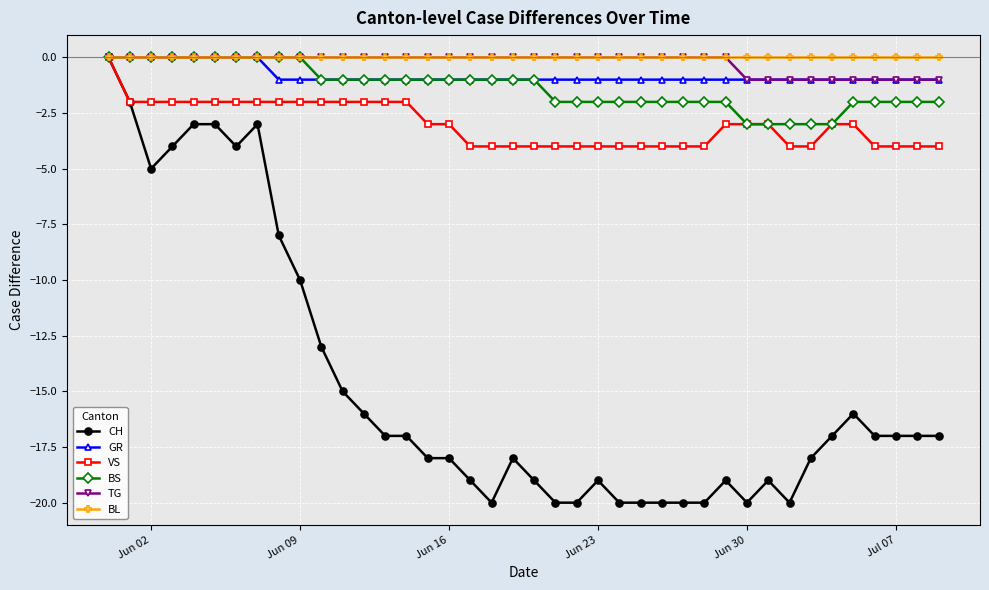

How many categories are shown in the chart?

40